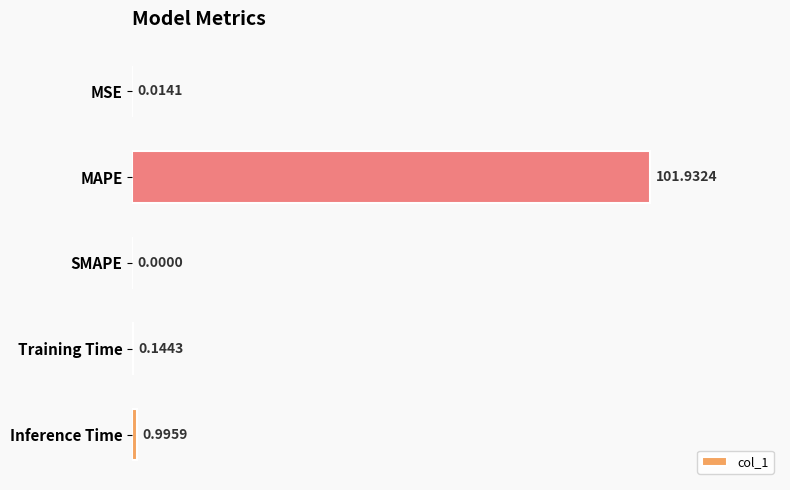

What is the sum of all values?

103.1